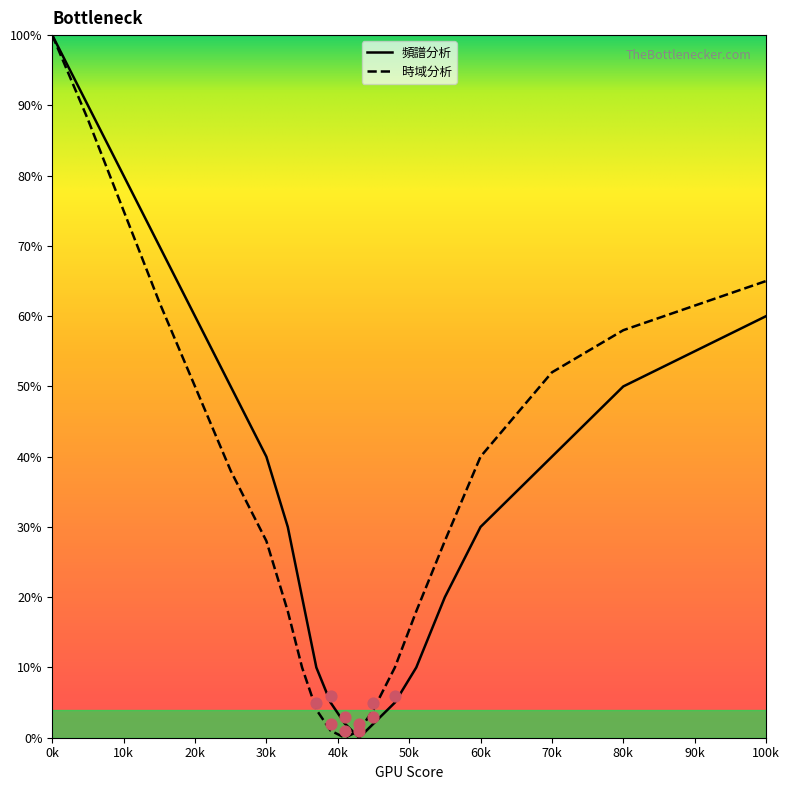

What are all the series names shown in the legend?

頻譜分析, 時域分析